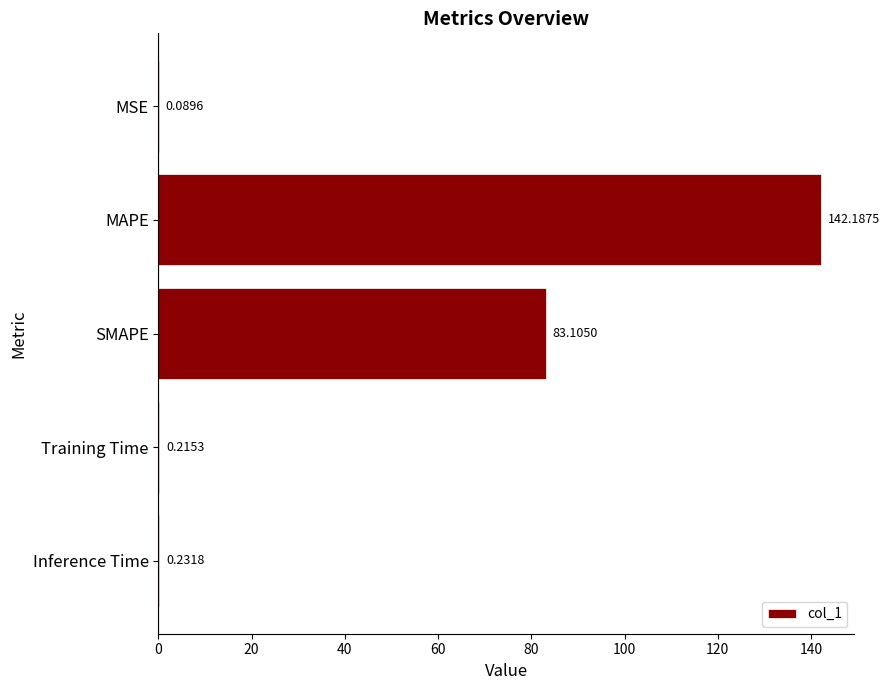

At which label is the value closest to 71?

SMAPE